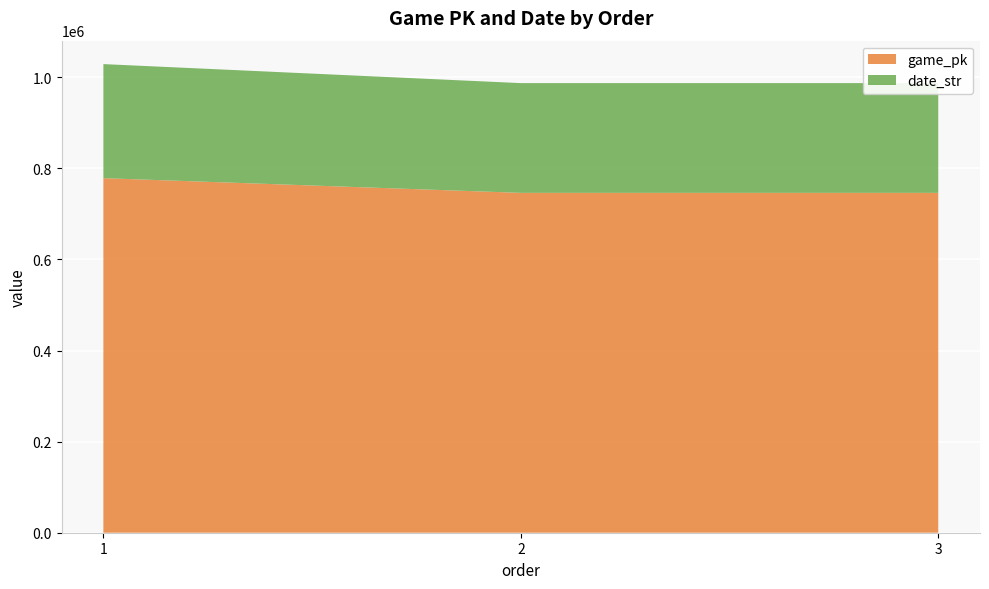

Reading left to right, extract all data points from this chart.

game_pk: 1=778447	2=746174	3=746171
date_str: 1=250404	2=240929	3=240928